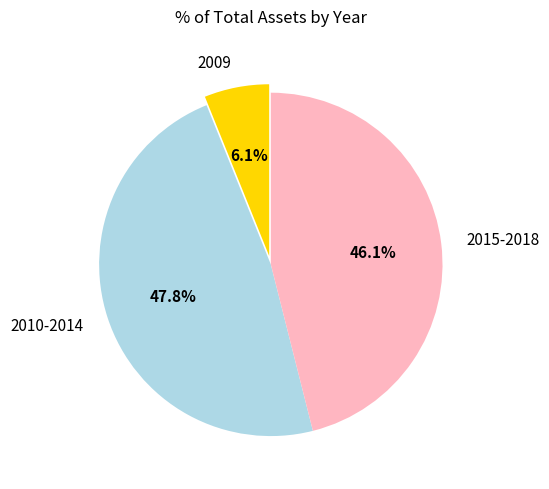

To the nearest percent, what is the difference between the largest and smallest slice percentages?

42%